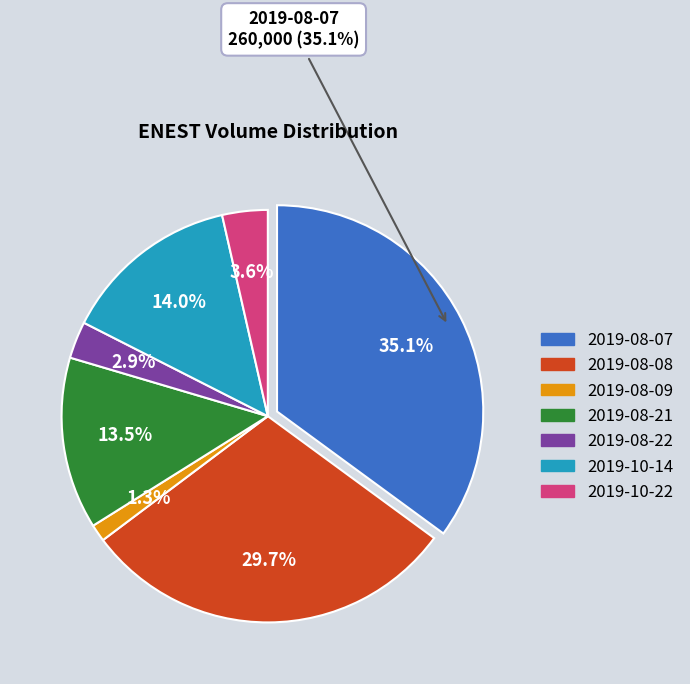

Count the number of slices in the pie.

7